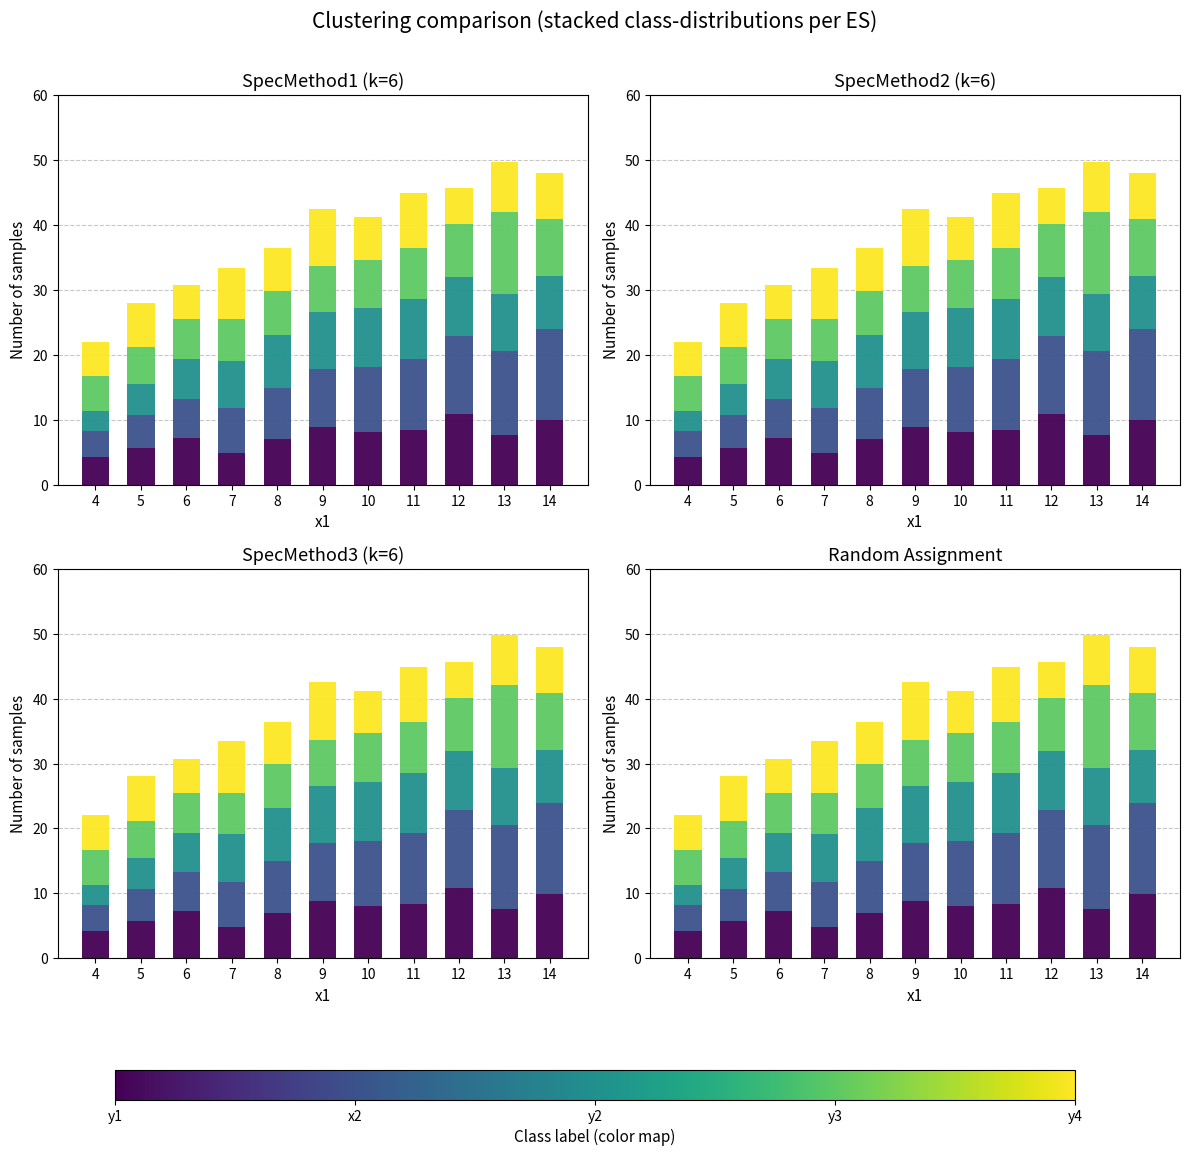

The x2 series shows 17.3 at 10. True or false?

False